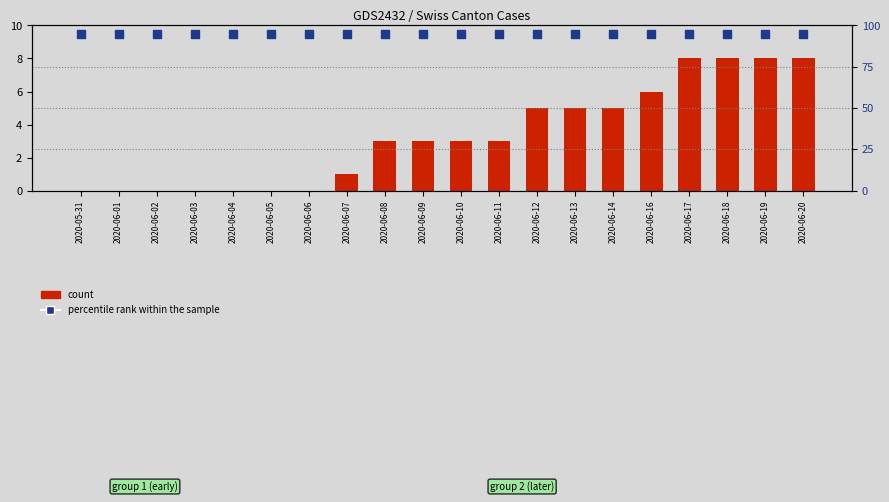

At which category is the sum across all series the highest?

2020-06-17